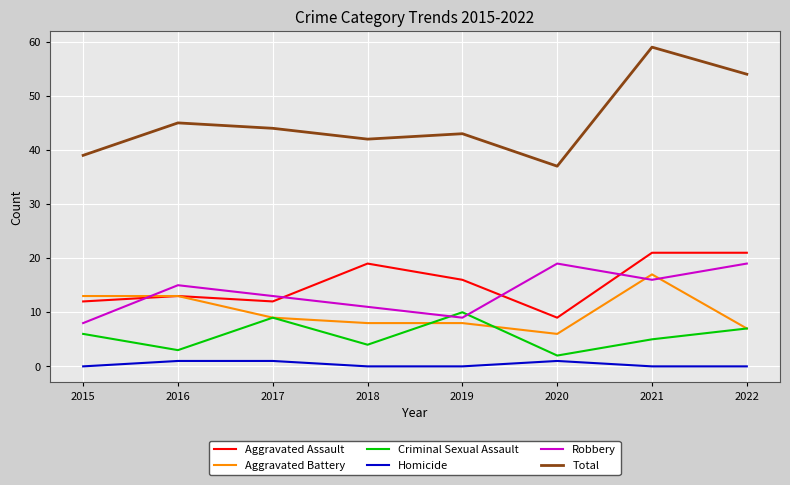

The value of Robbery at 2015 is 4. True or false?

False